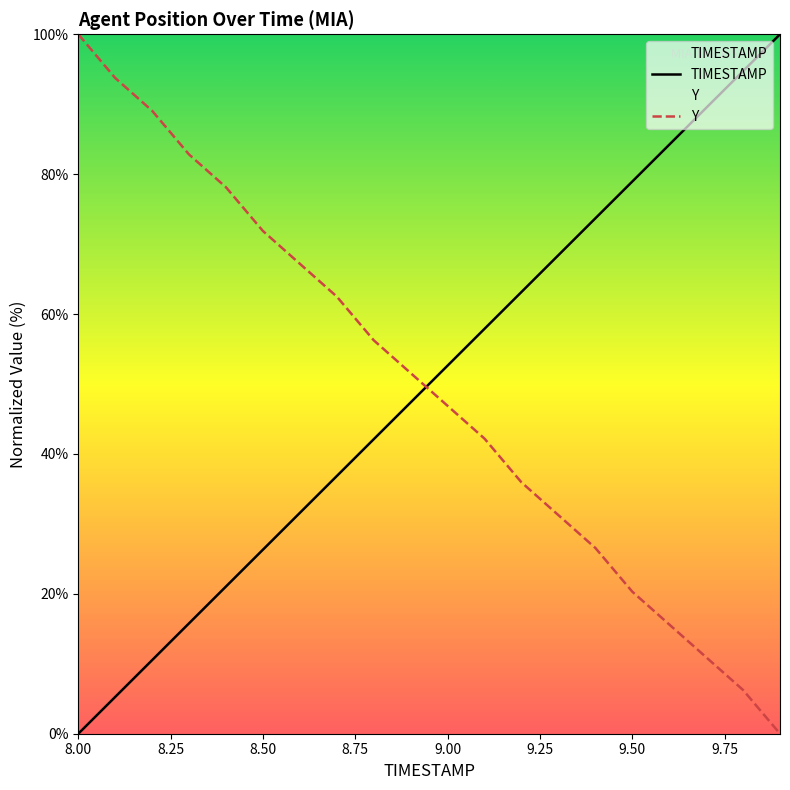

True or false: TIMESTAMP has more than 2 interior local peaks.

False